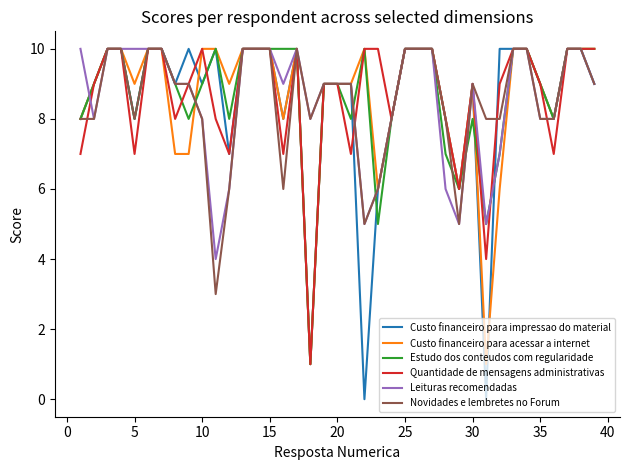

Which series has the widest spread of values?

Custo financeiro para impressao do material